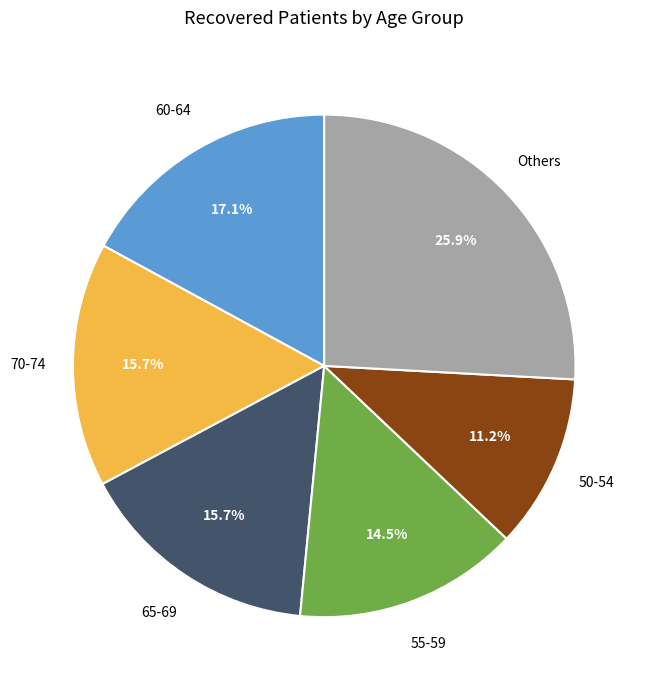

What is the ratio of the value at 60-64 to the value at 70-74?

1.1